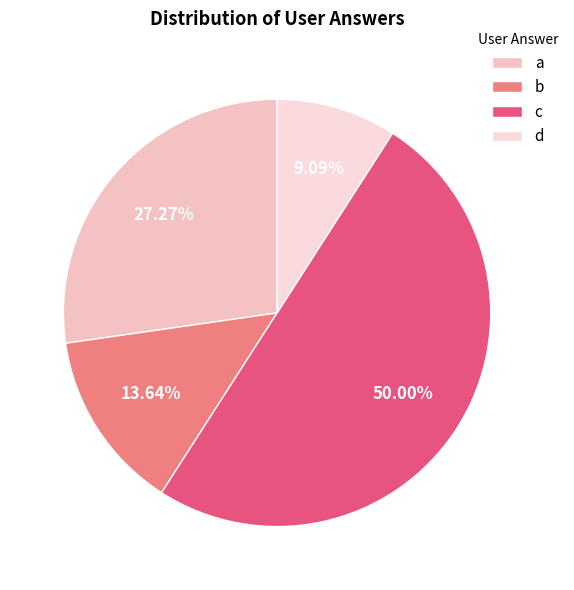

What percentage is NOT represented by d?

90.9%